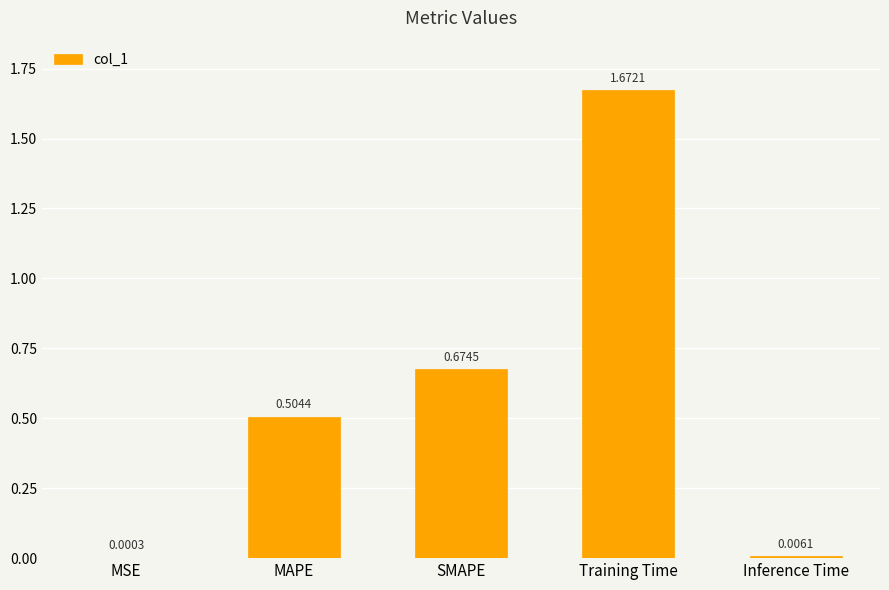

Which has a higher value, SMAPE or MAPE?

SMAPE